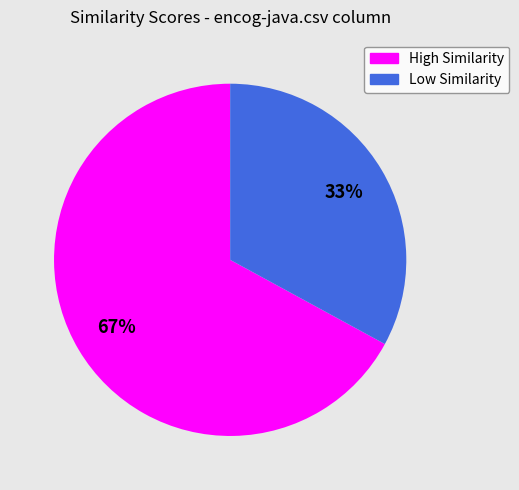

Is it true that Low Similarity is 21% of the pie?

False